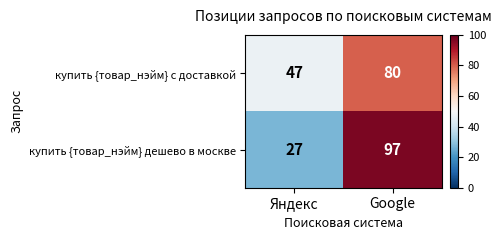

What is the sum of all купить {товар_нэйм} дешево в москве values?

124